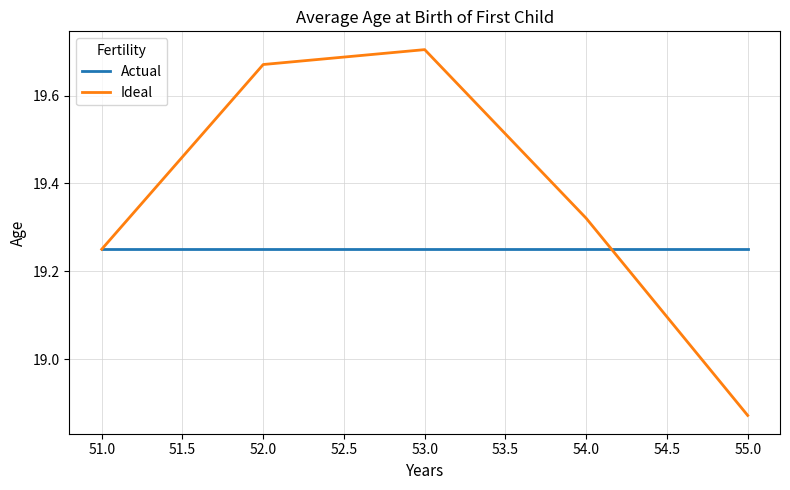

At which category is the sum across all series the highest?

53.0